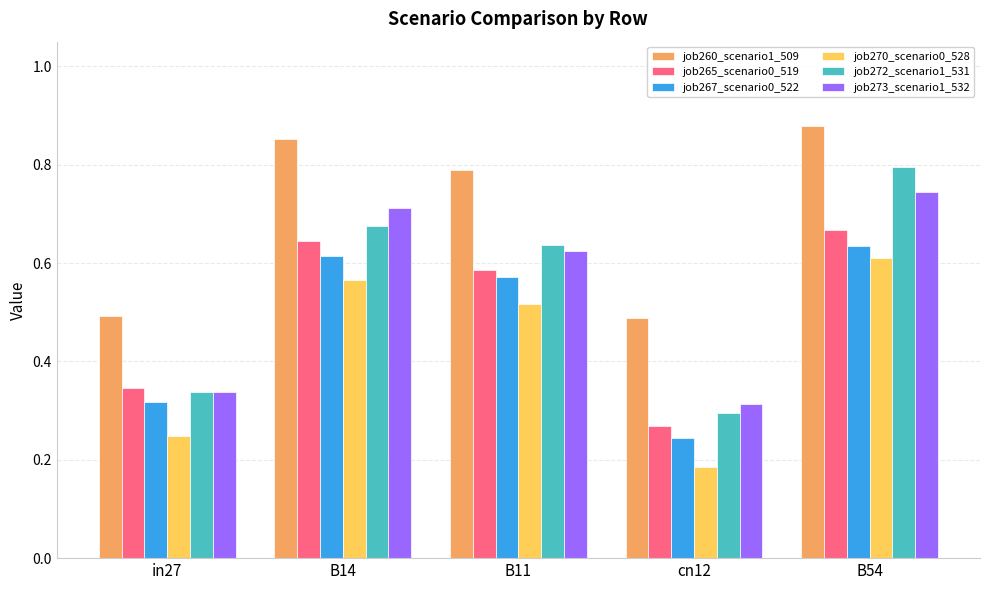

Which series has the largest range (max minus min)?

job272_scenario1_531